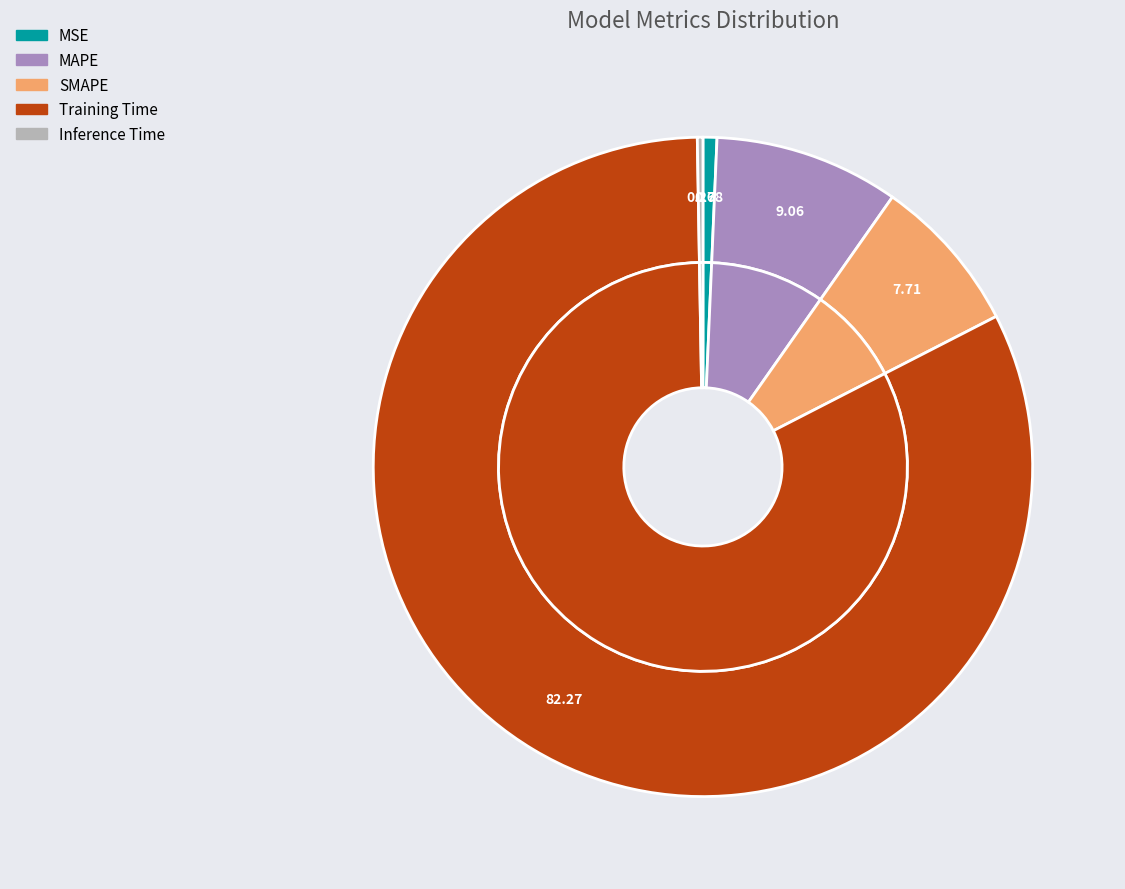

To the nearest percent, what is the average slice percentage?

20%